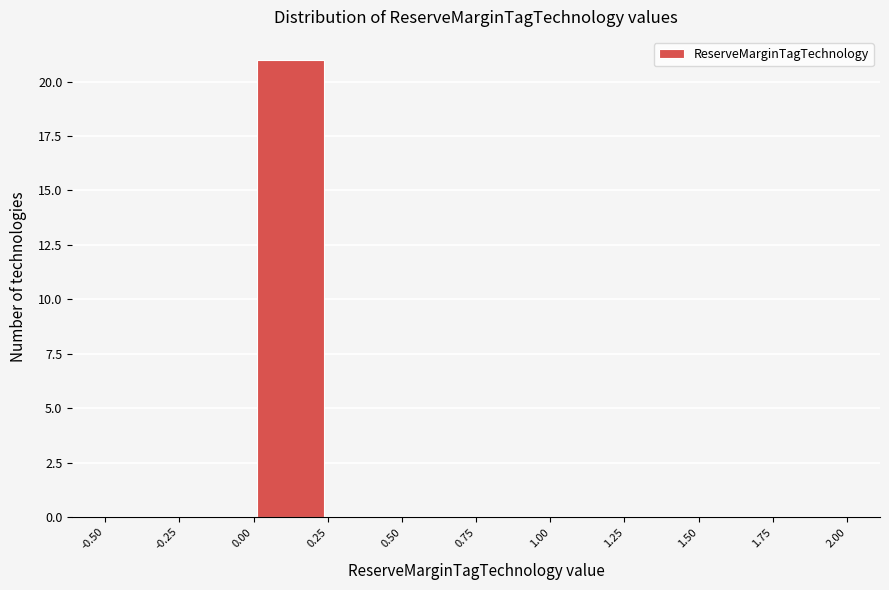

Over which range of the x-axis is the bar tallest?

0.00 to 0.25